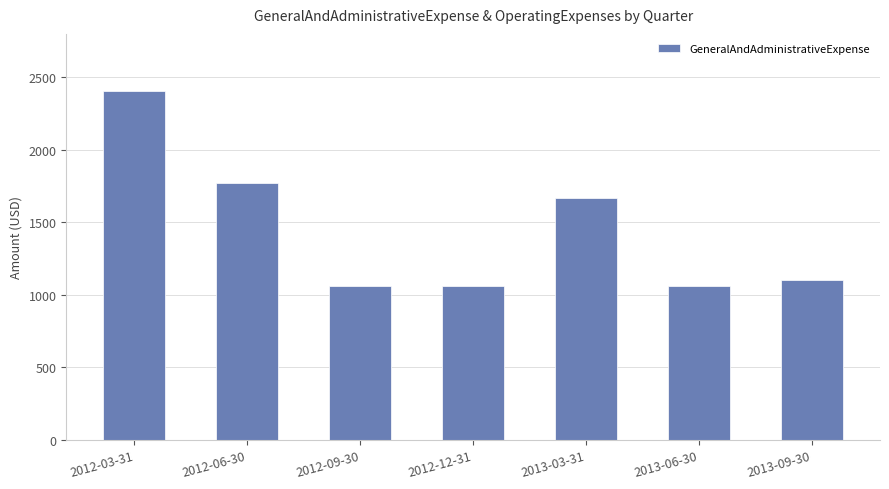

Reading right to left, what are all the values shown in this chart?

1100	1060	1670	1060	1060	1772	2405